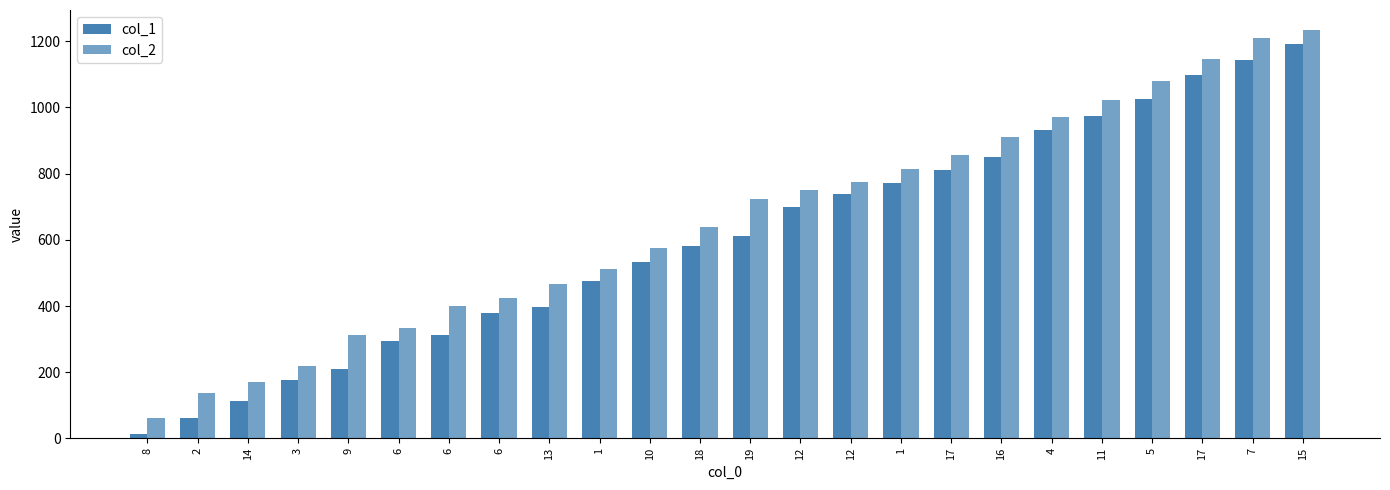

Reading left to right, what are all the values shown in this chart?

col_1: 13	61	112	175	211	295	313	379	397	475	532	580	613	700	739	772	811	850	931	973	1027	1099	1144	1192
col_2: 63	138	171	219	312	333	399	423	468	513	576	639	723	750	774	813	855	912	972	1023	1080	1146	1209	1233